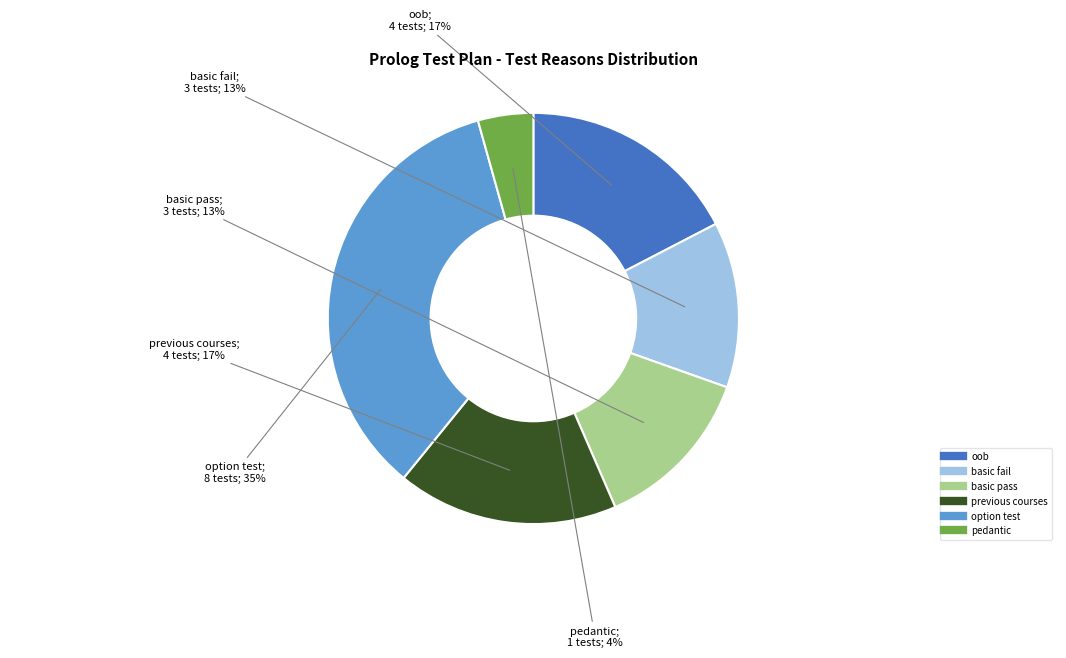

What percentage is the basic pass slice, to the nearest percent?

13%